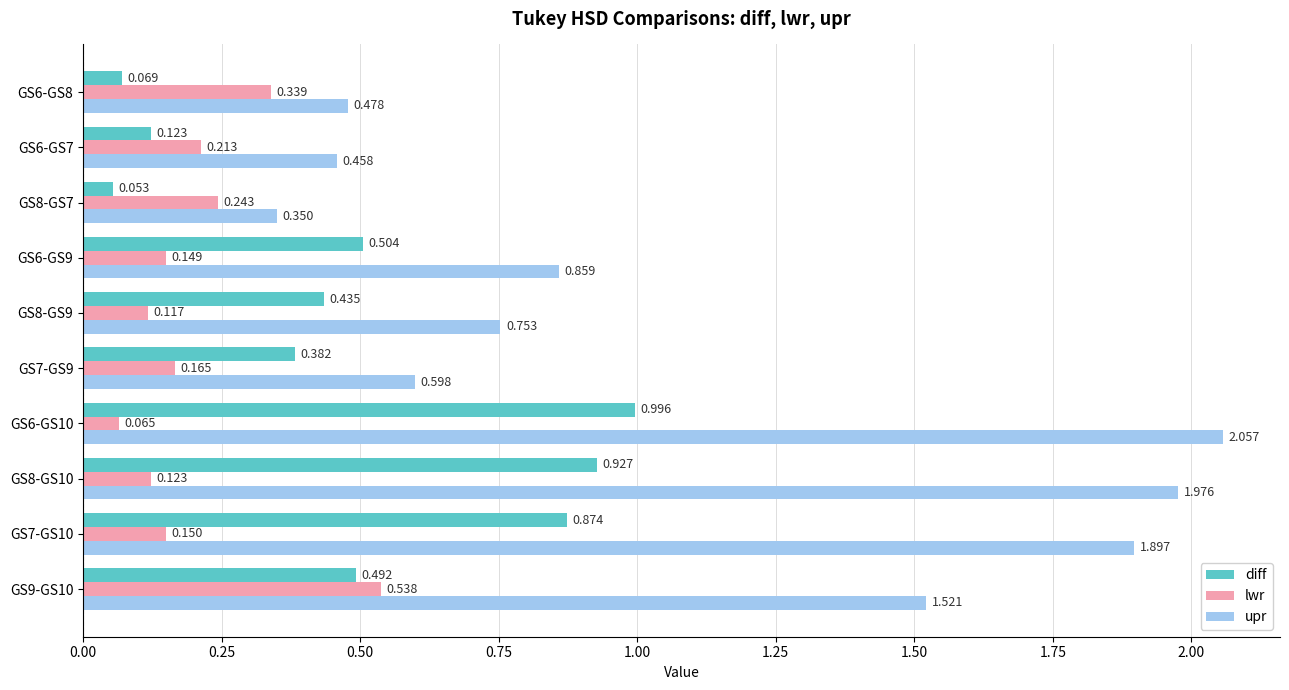

Rank the series by their maximum value, from lowest to highest.

lwr, diff, upr